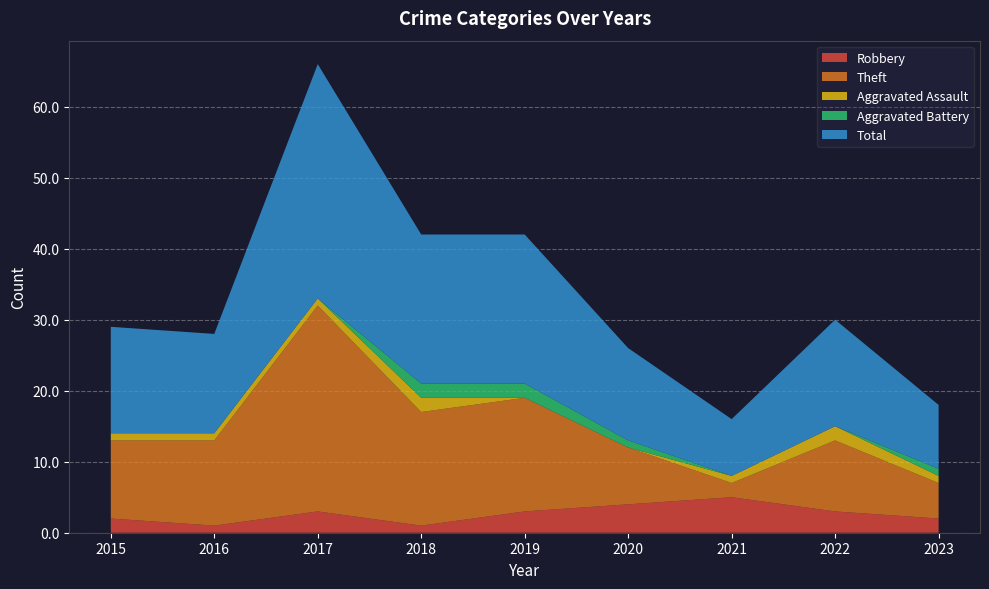

Reading left to right, transcribe all the data shown in this chart.

Robbery: 2	1	3	1	3	4	5	3	2
Theft: 11	12	29	16	16	8	2	10	5
Aggravated Assault: 1	1	1	2	0	0	1	2	1
Aggravated Battery: 0	0	0	2	2	1	0	0	1
Total: 15	14	33	21	21	13	8	15	9